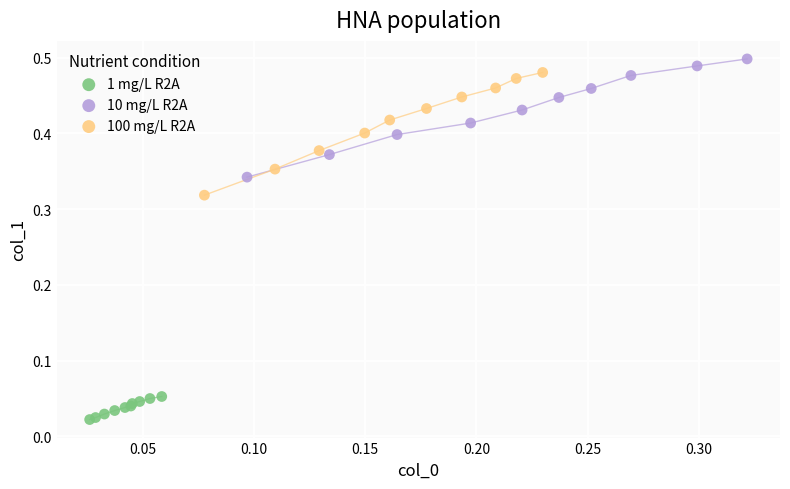

What are all the series names shown in the legend?

1 mg/L R2A, 10 mg/L R2A, 100 mg/L R2A